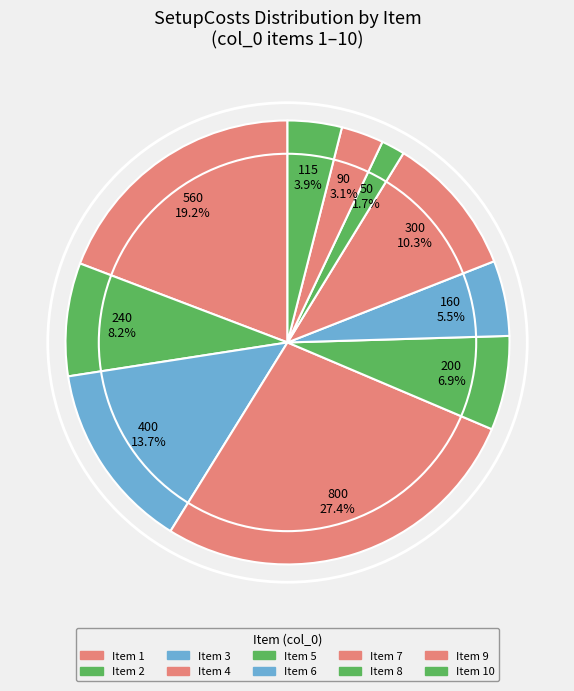

Count the number of slices in the pie.

10